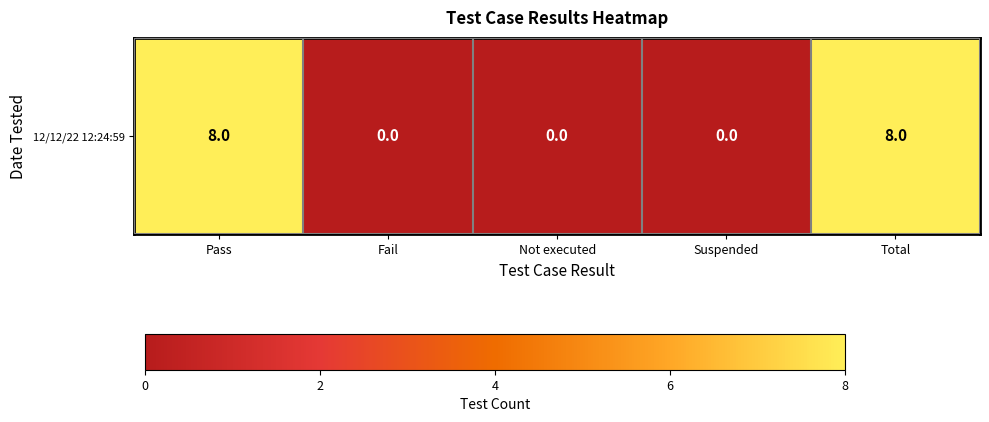

List the labels in order of value, smallest first.

Fail, Not executed, Suspended, Pass, Total